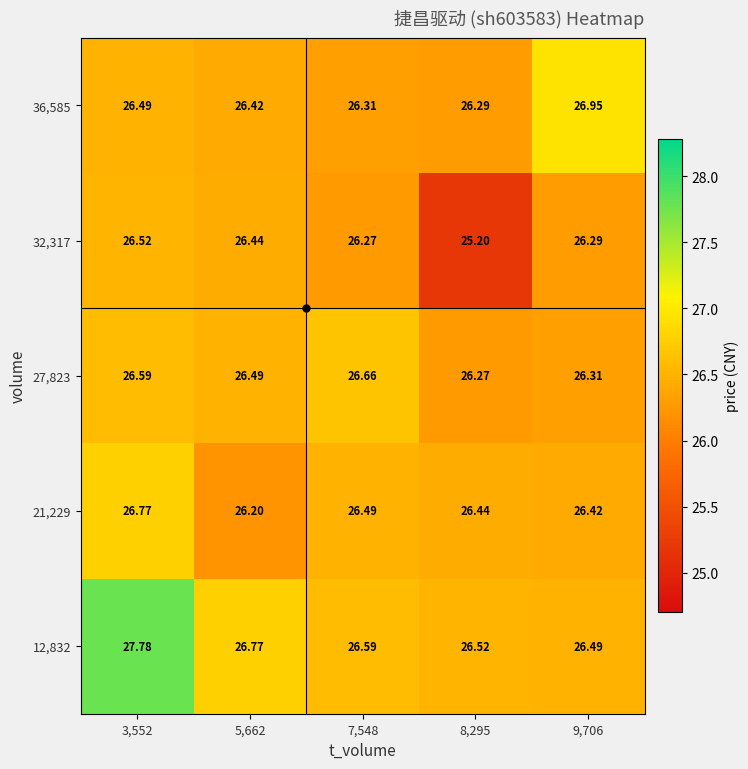

At how many categories does at least one series exceed 27?

1